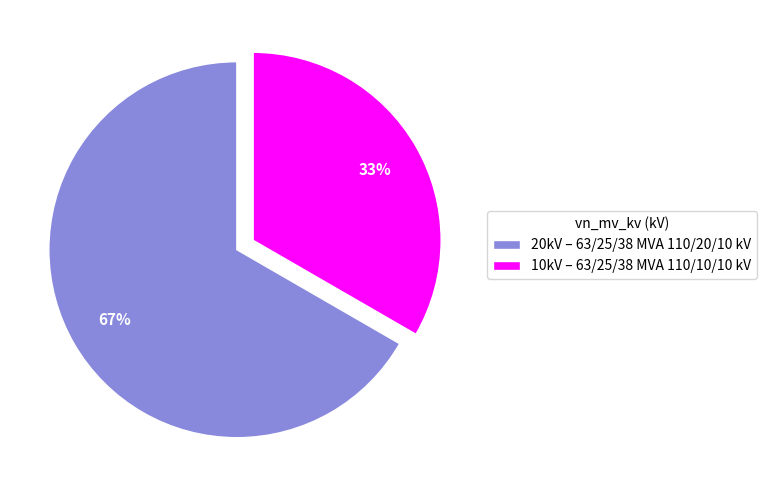

Count the number of slices in the pie.

2